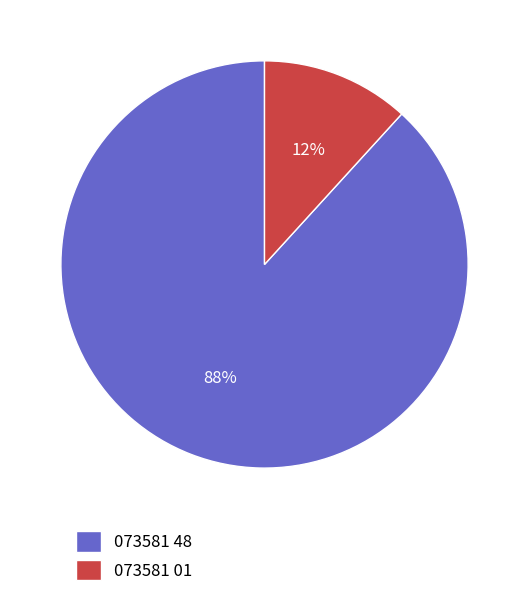

Which has a higher value, 073581 48 or 073581 01?

073581 48